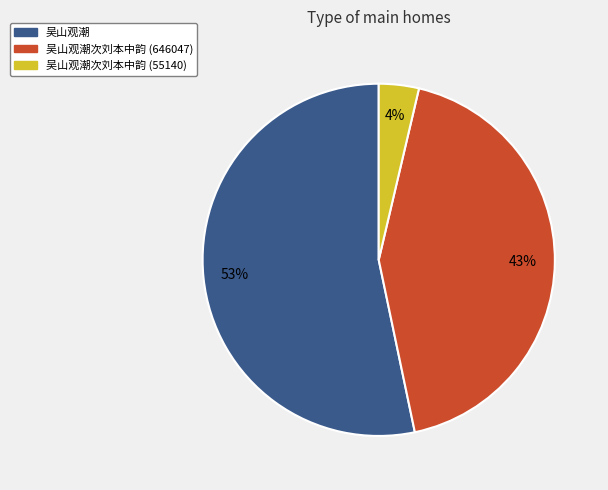

Is there any slice that represents more than half of the pie?

Yes